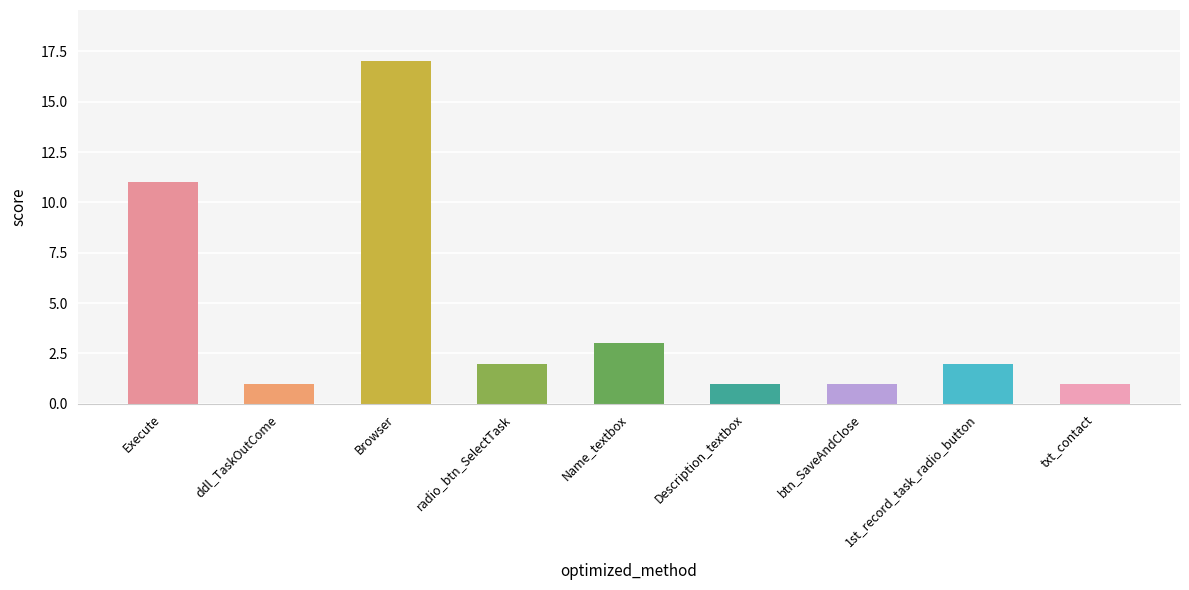

The value at Execute is 1. True or false?

False